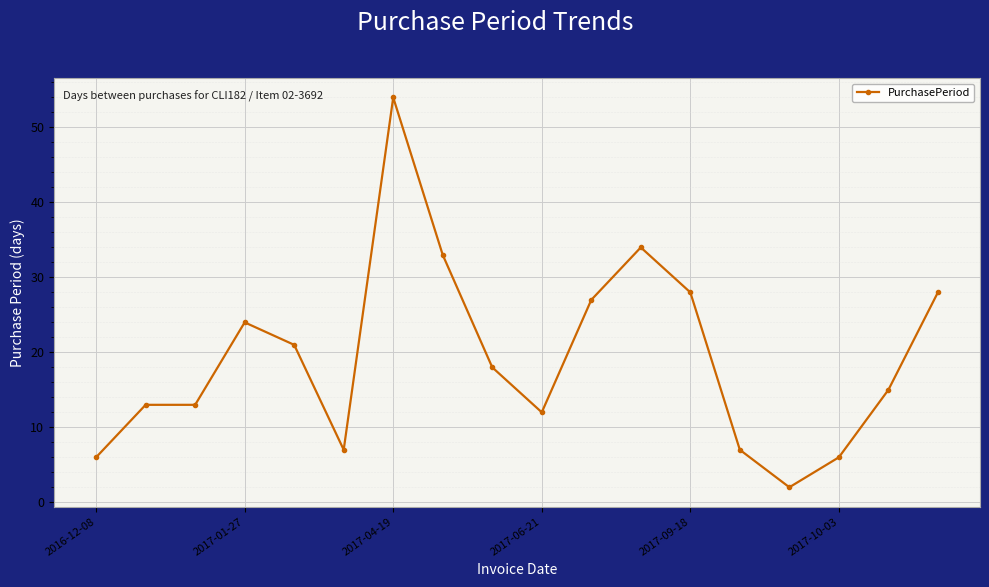

What is the greatest value displayed?

54